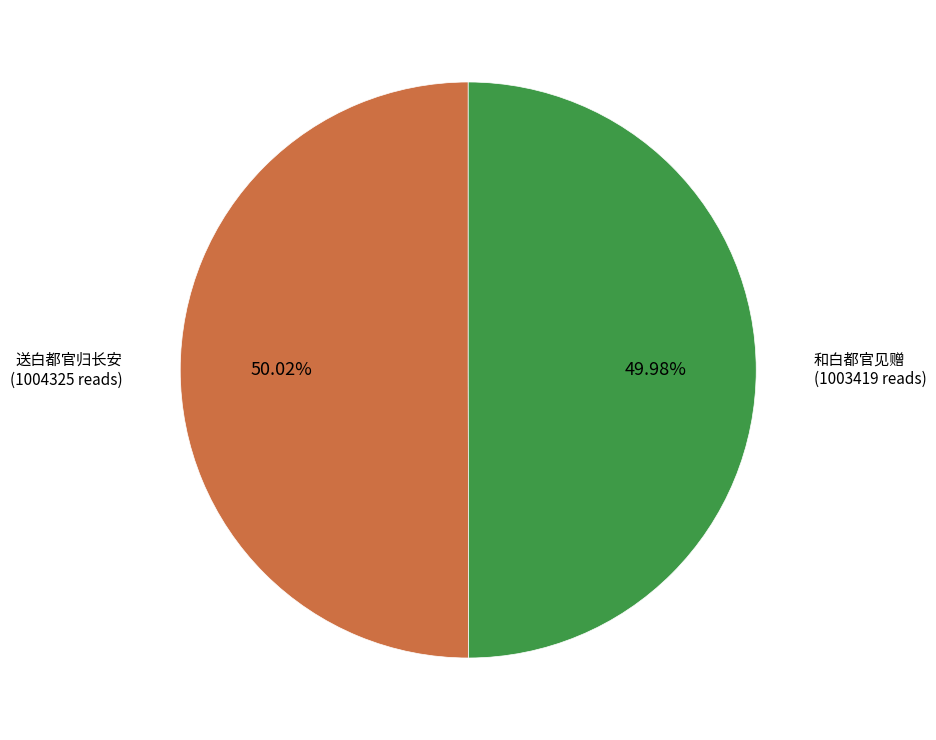

Combined, what portion of the pie is 送白都官归长安 and 和白都官见赠?

100.0%